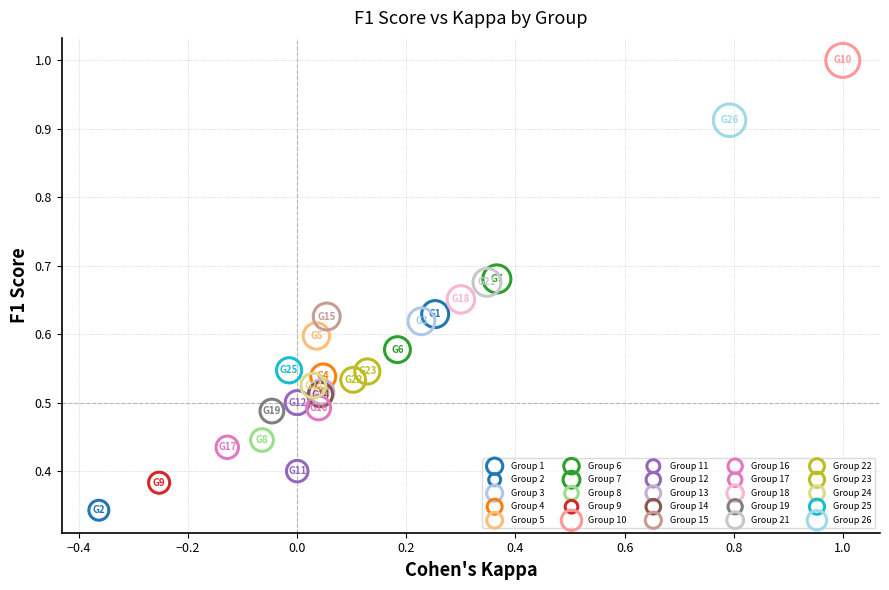

Which series contains the lowest Y value?

Group 2